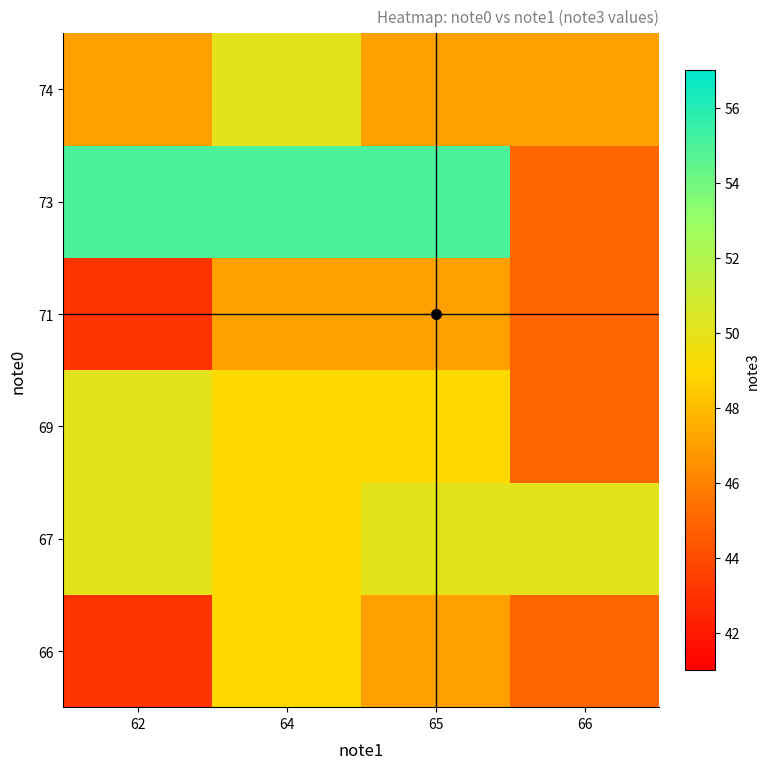

Reading right to left, extract all data points from this chart.

66: 66=45	65=47	64=49	62=43
67: 66=50	65=50	64=49	62=50
69: 66=45	65=49	64=49	62=50
71: 66=45	65=47	64=47	62=43
73: 66=45	65=55	64=55	62=55
74: 66=47	65=47	64=50	62=47